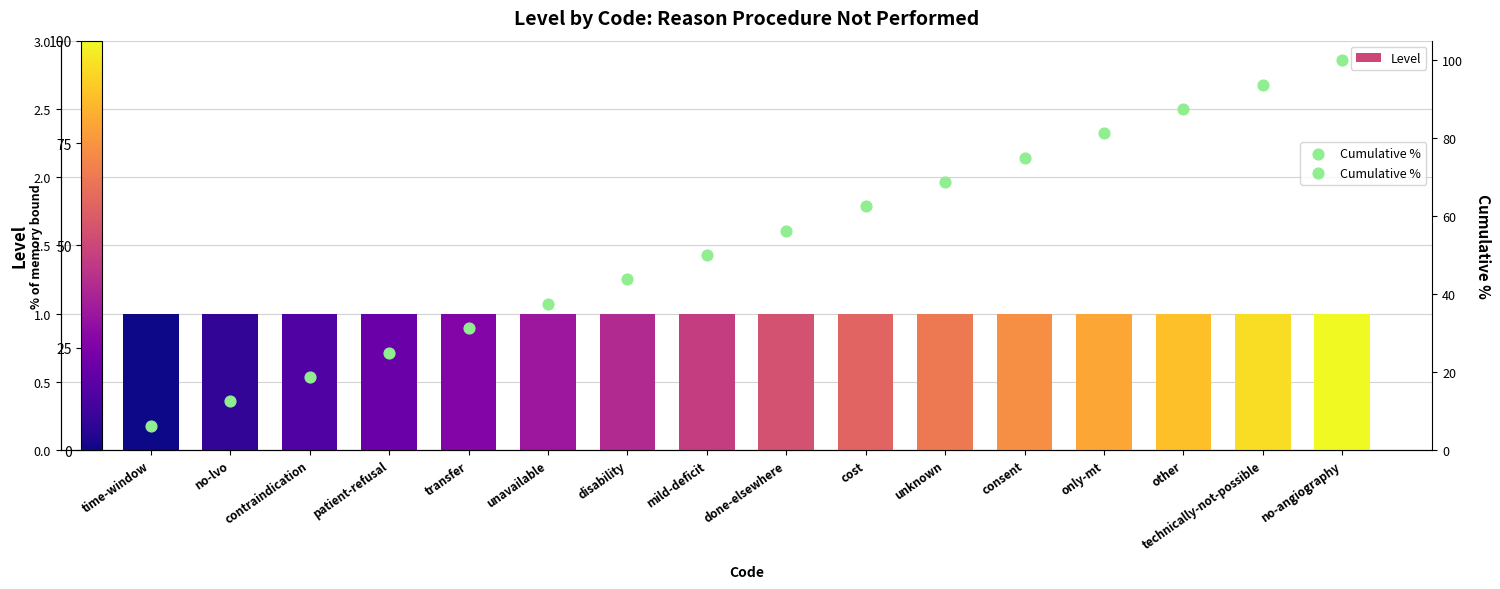

At how many categories does at least one series exceed 41?

10